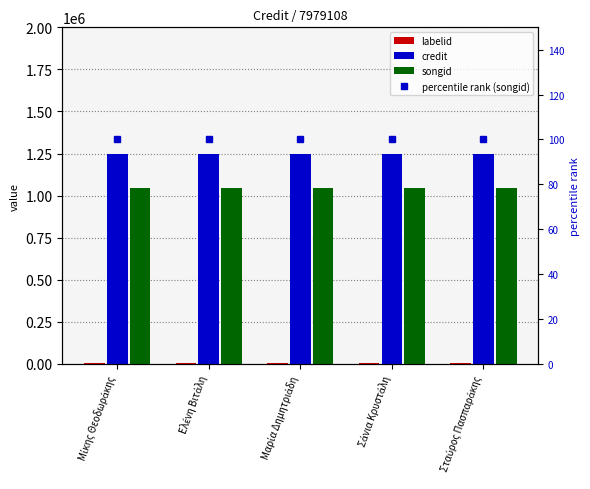

What is the sum of all credit values?

6227405